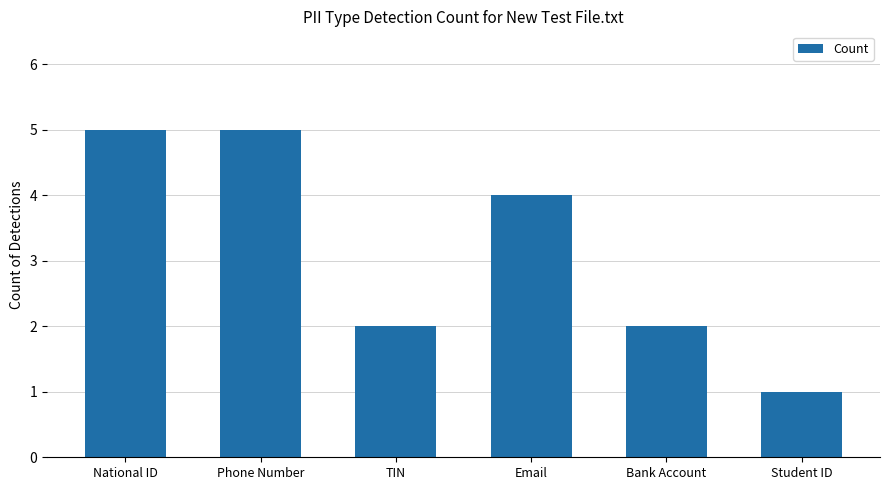

Count the values in the range 2 to 5.

5